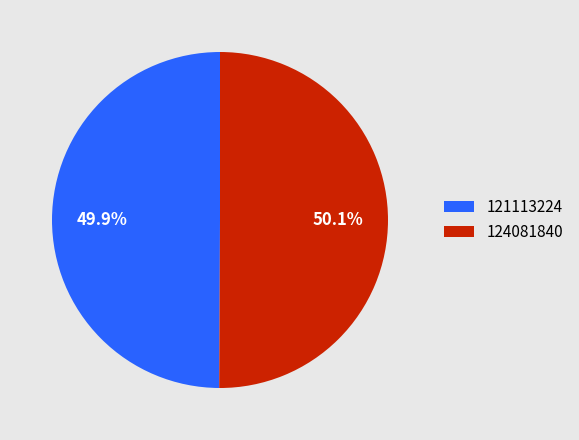

To the nearest percent, what percentage of the pie is 121113224?

50%